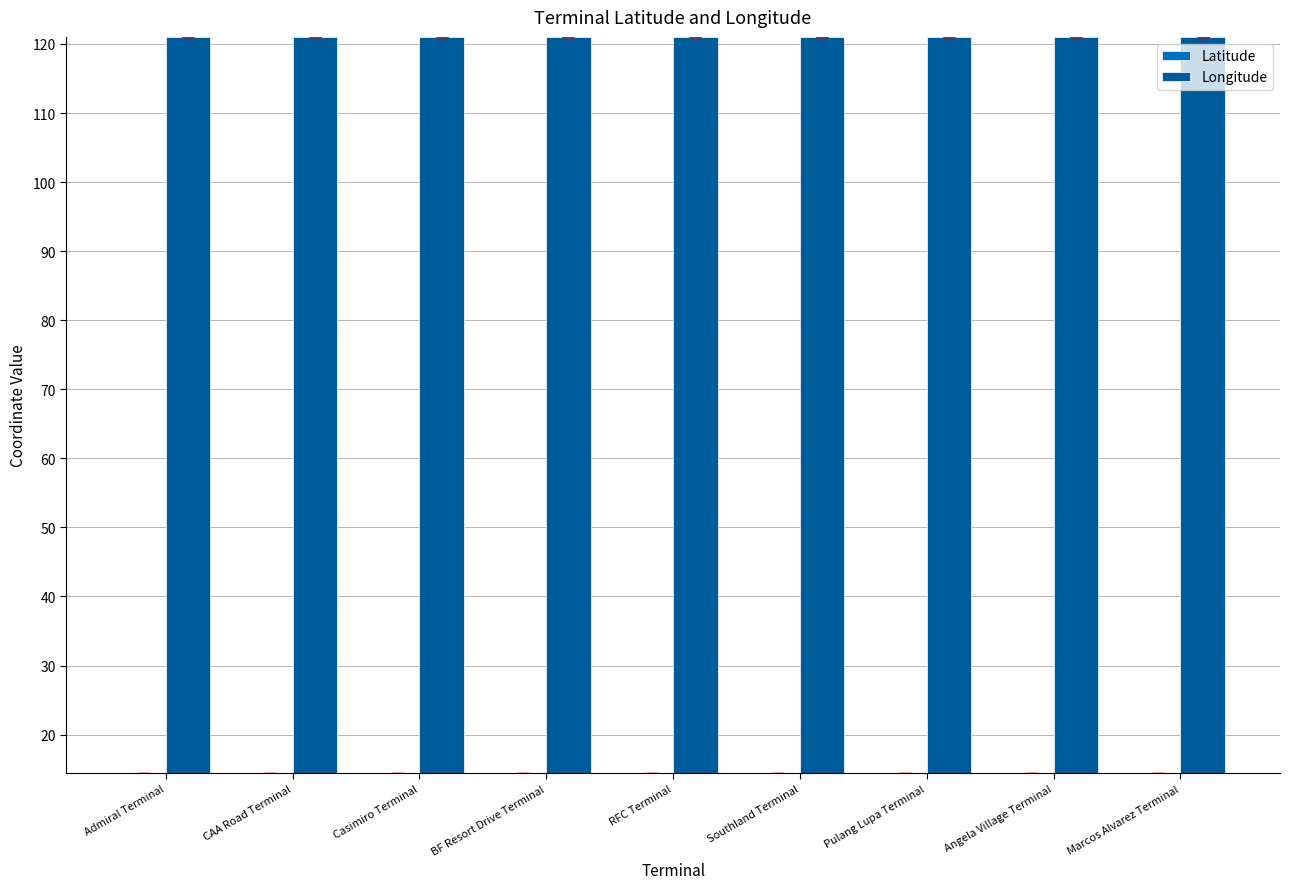

At Angela Village Terminal, list the series in order from smallest to largest.

Latitude, Longitude